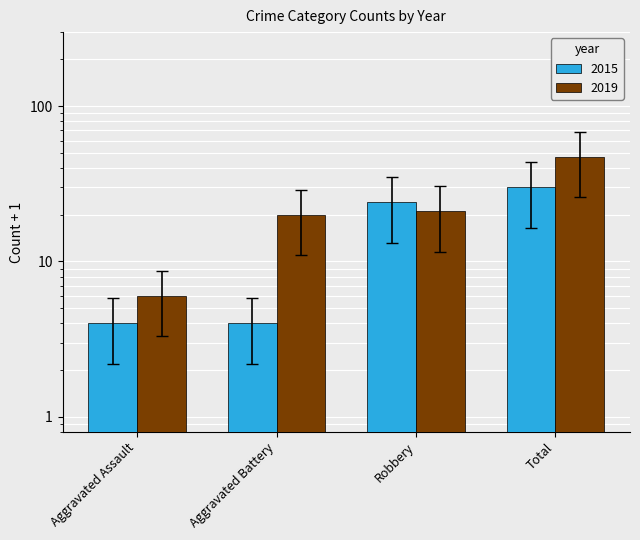

What is the difference between the maximum and minimum values in the 2019 series?

22.5